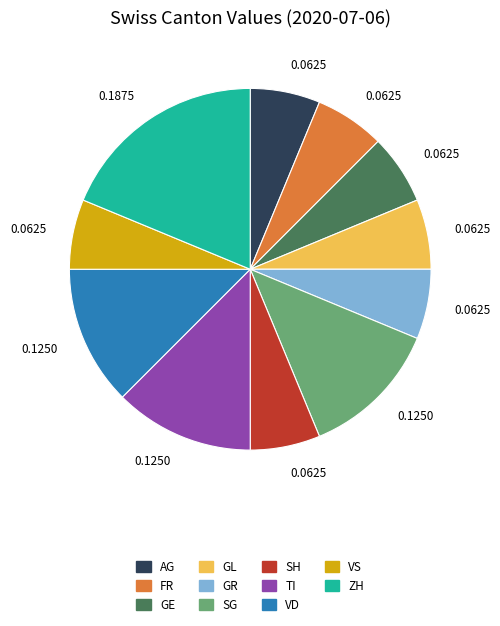

Is there a majority slice in this chart?

No